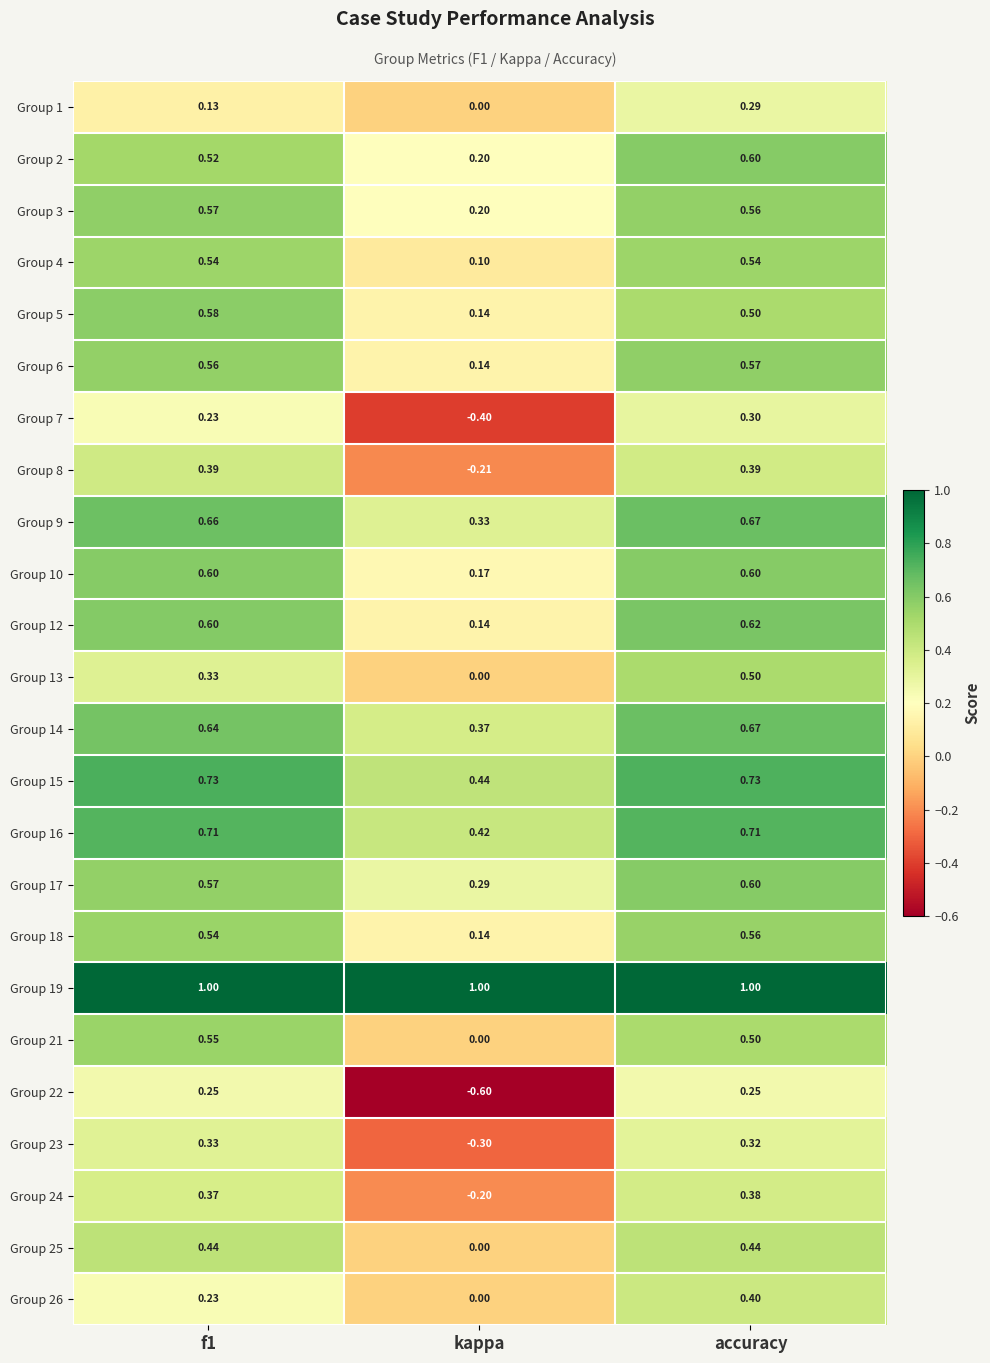

Where is Group 10 nearest to the value 0?

kappa